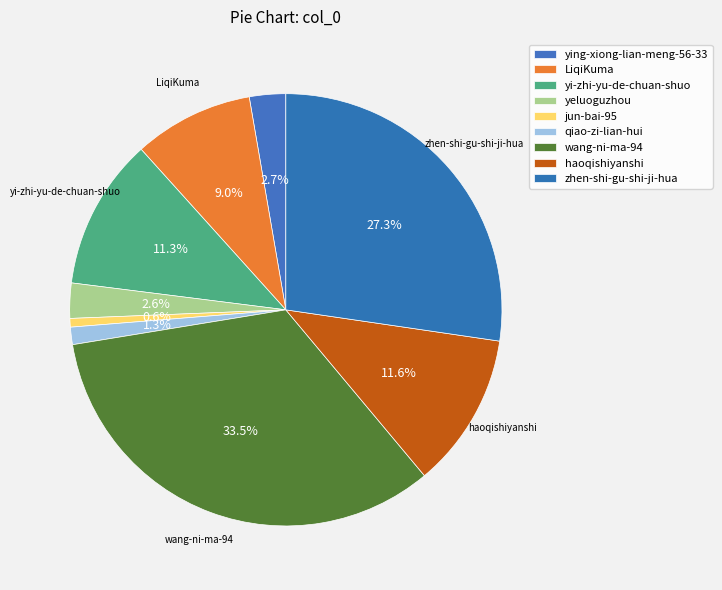

Which slice is the largest?

wang-ni-ma-94